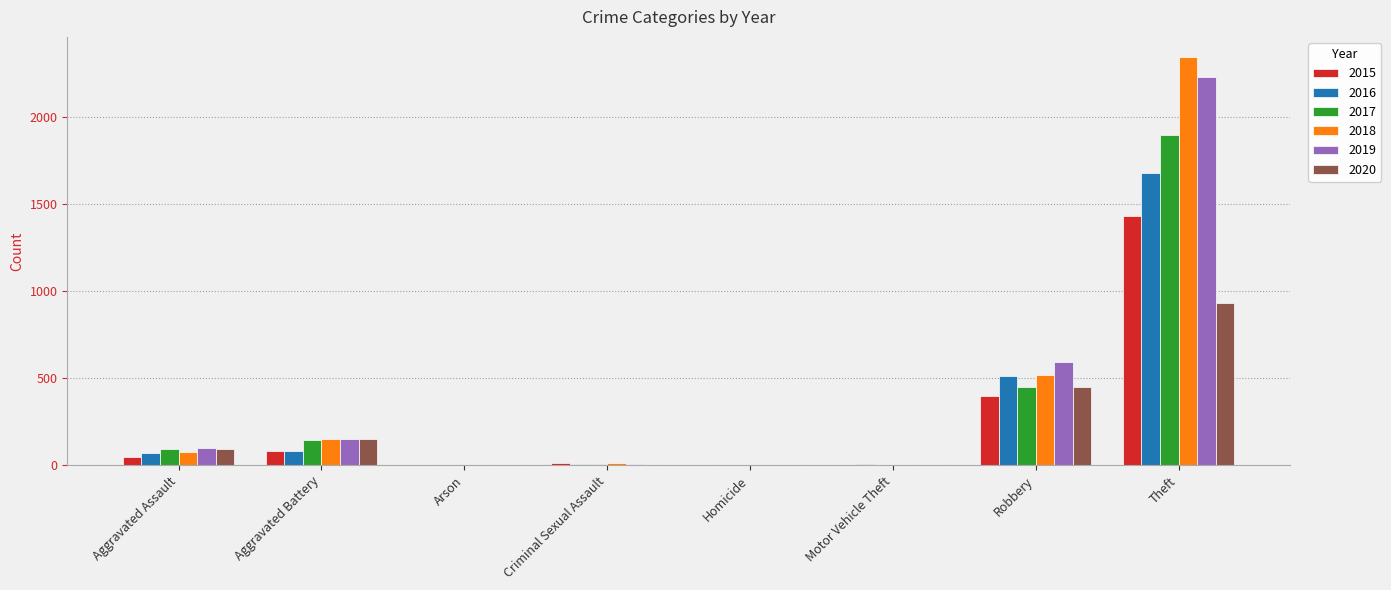

Which series changed the most between Aggravated Battery and Theft?

2018